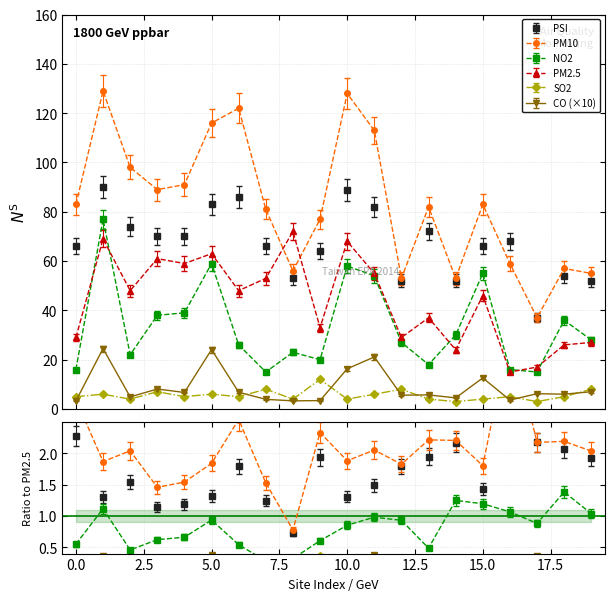

What value does the PM2.5 series have at 仁武?

29.0